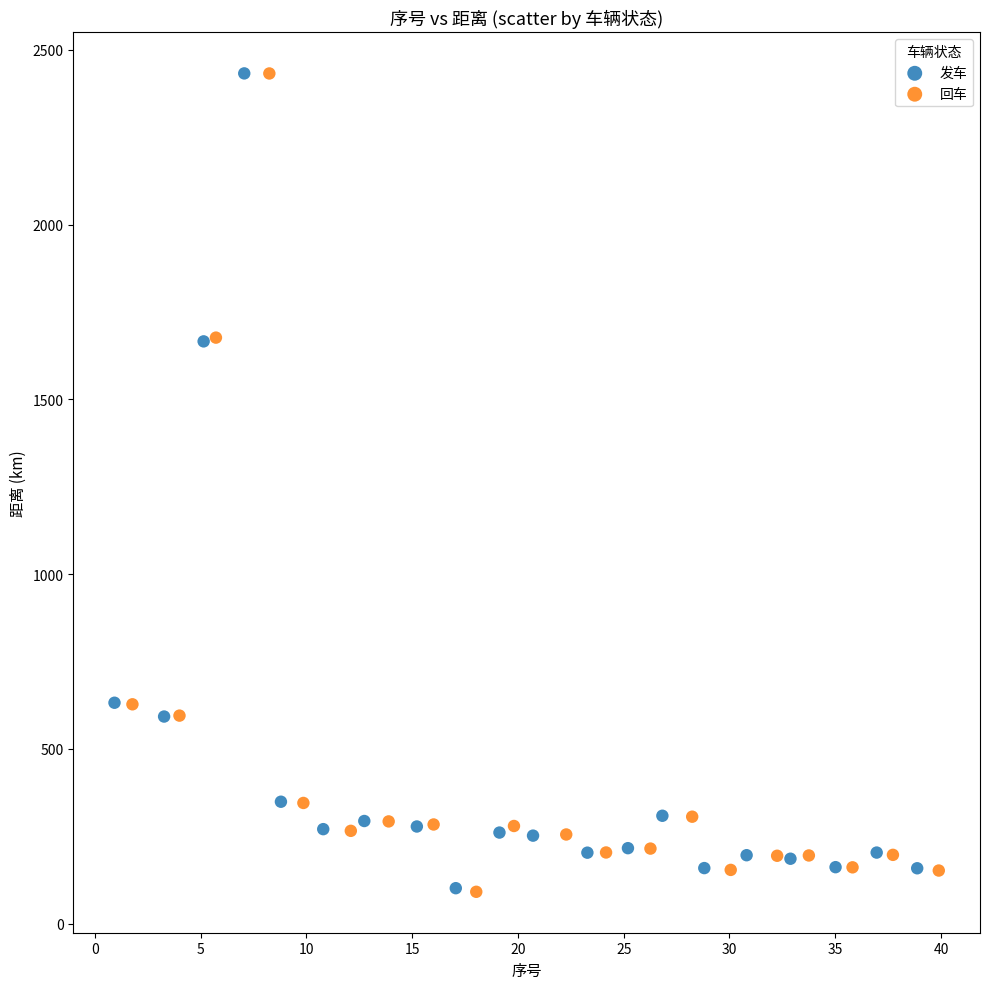

Which series has the largest Y range (max minus min)?

回车